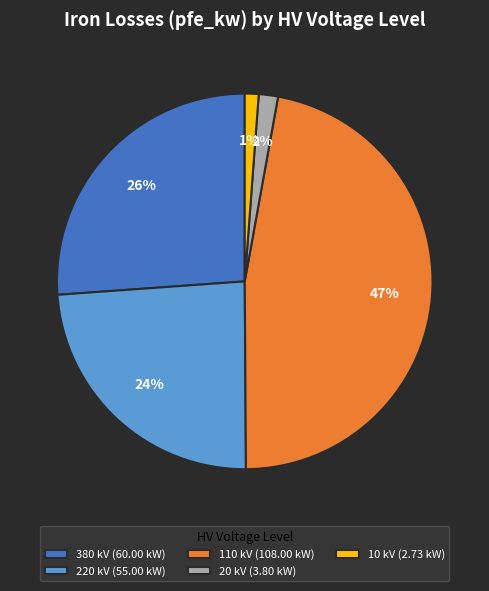

The 10 kV (2.73 kW) slice represents 11% of the pie. True or false?

False